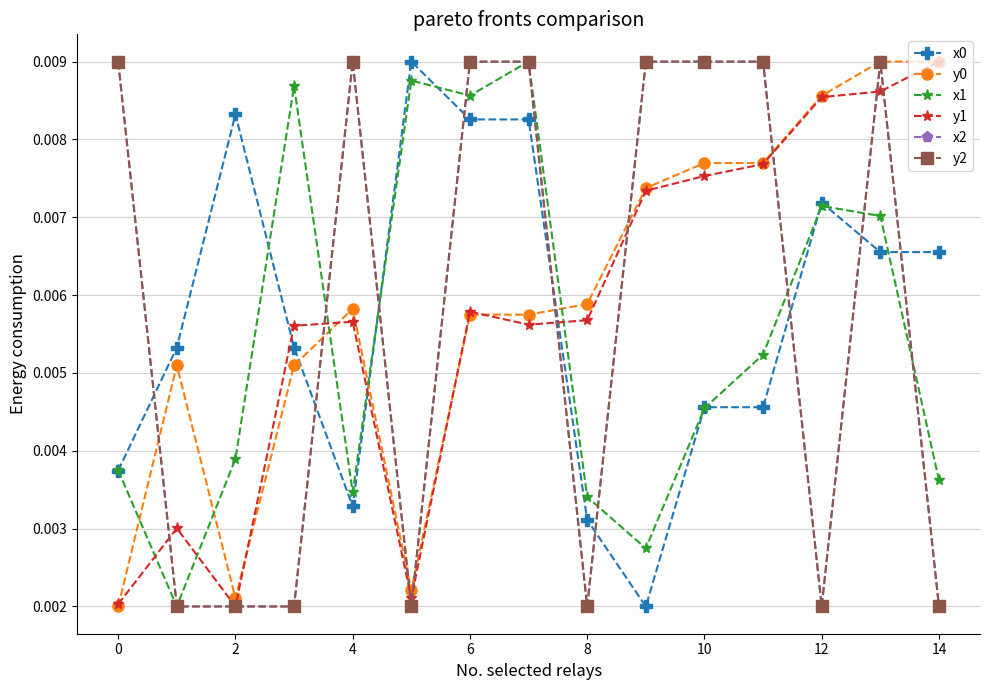

How many intersections are there between x2 and x0?

9